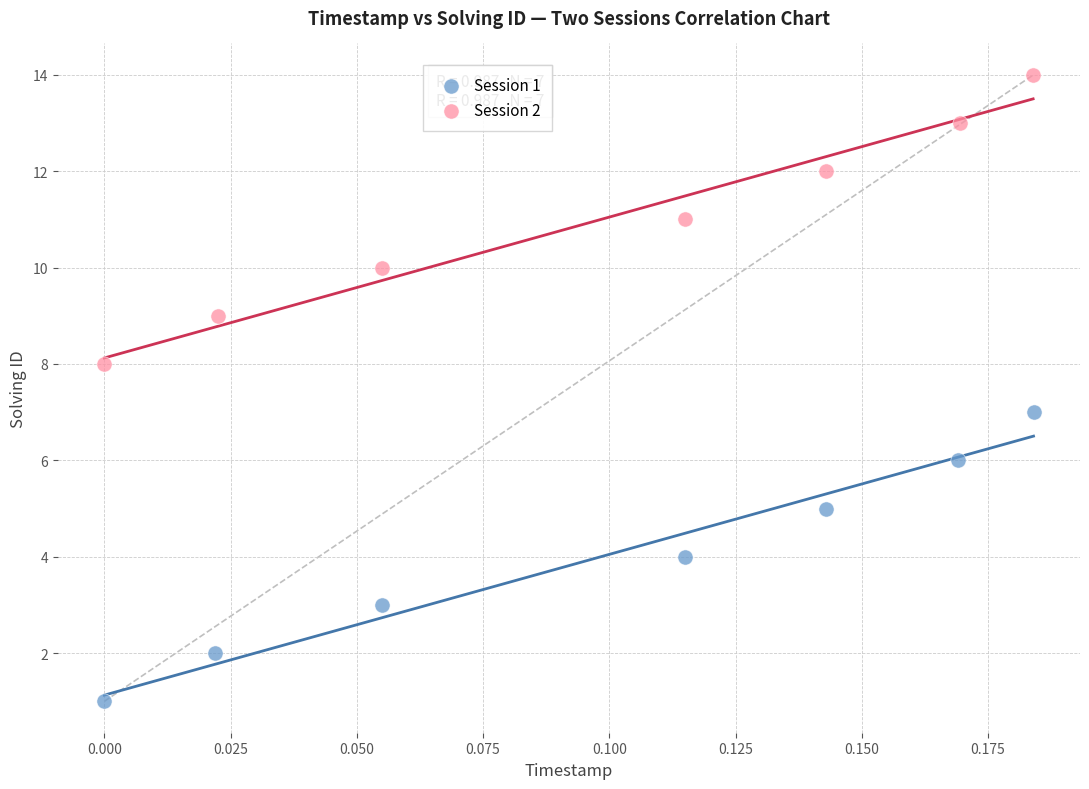

Which series contains the highest Y value?

Session 2